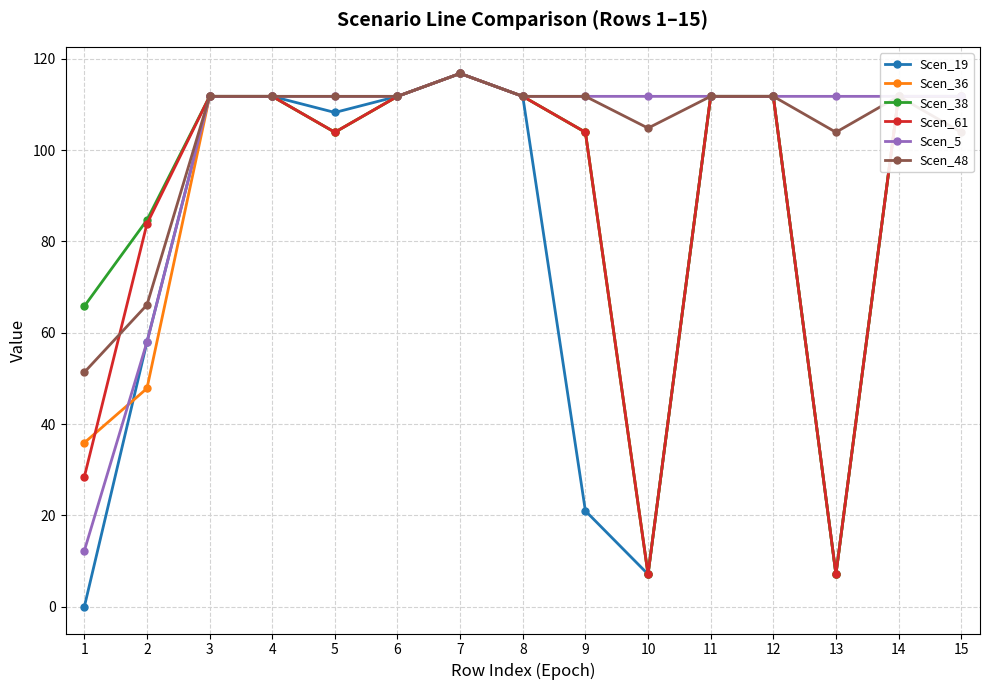

Reading left to right, list all the values displayed in this chart.

Scen_19: 1=0.0	2=58.0	3=111.8	4=111.8	5=108.2	6=111.8	7=116.8	8=111.8	9=21.0	10=7.1	11=111.8	12=111.8	13=7.1	14=111.8	15=111.8
Scen_36: 1=35.9	2=47.8	3=111.8	4=111.8	5=103.9	6=111.8	7=116.8	8=111.8	9=103.9	10=7.1	11=111.8	12=111.8	13=7.1	14=111.8	15=111.8
Scen_38: 1=65.8	2=84.7	3=111.8	4=111.8	5=103.9	6=111.8	7=116.8	8=111.8	9=103.9	10=7.1	11=111.8	12=111.8	13=7.1	14=111.8	15=111.8
Scen_61: 1=28.4	2=83.8	3=111.8	4=111.8	5=103.9	6=111.8	7=116.8	8=111.8	9=103.9	10=7.1	11=111.8	12=111.8	13=7.1	14=111.8	15=111.8
Scen_5: 1=12.3	2=58.0	3=111.8	4=111.8	5=111.8	6=111.8	7=116.8	8=111.8	9=111.8	10=111.8	11=111.8	12=111.8	13=111.8	14=111.8	15=111.8
Scen_48: 1=51.3	2=66.1	3=111.8	4=111.8	5=111.8	6=111.8	7=116.8	8=111.8	9=111.8	10=104.8	11=111.8	12=111.8	13=103.9	14=111.8	15=103.9